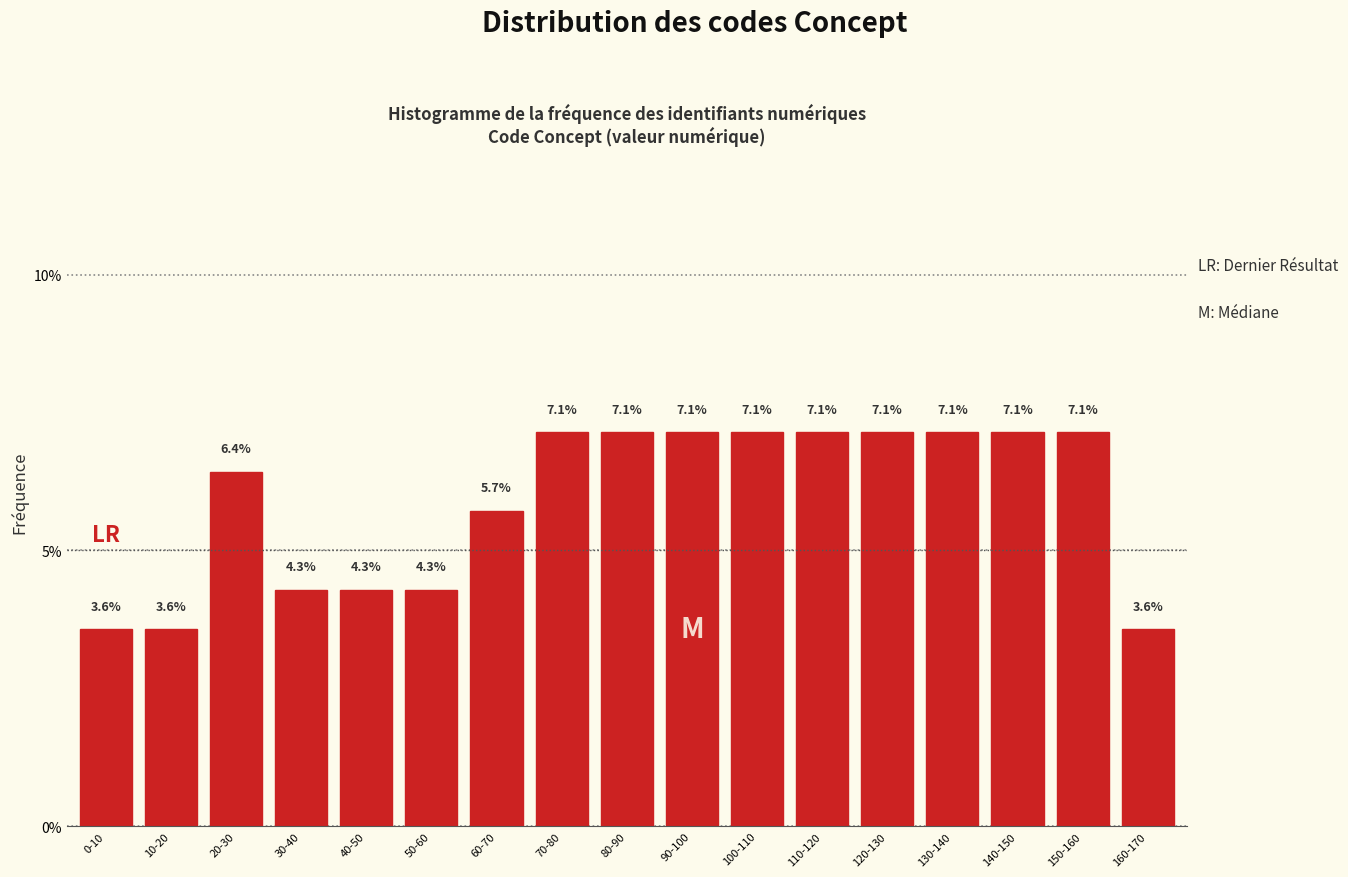

Reading right to left, list all the values displayed in this chart.

3.6	7.1	7.1	7.1	7.1	7.1	7.1	7.1	7.1	7.1	5.7	4.3	4.3	4.3	6.4	3.6	3.6